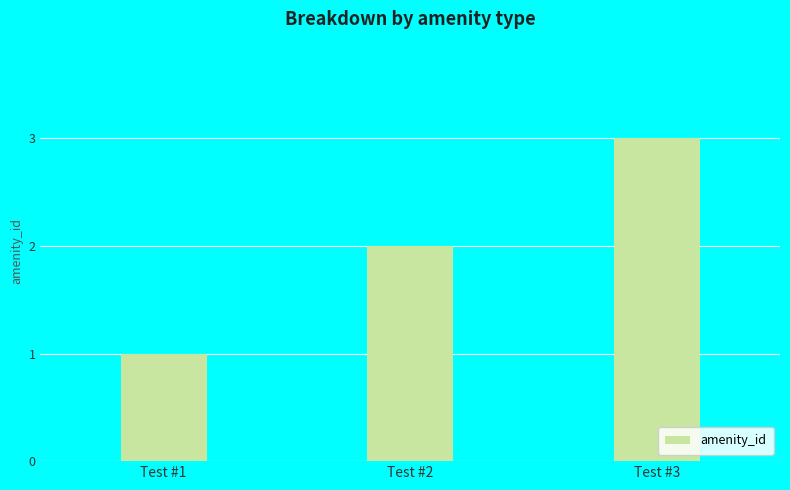

What is the ratio of the value at Test #2 to the value at Test #1?

2.0